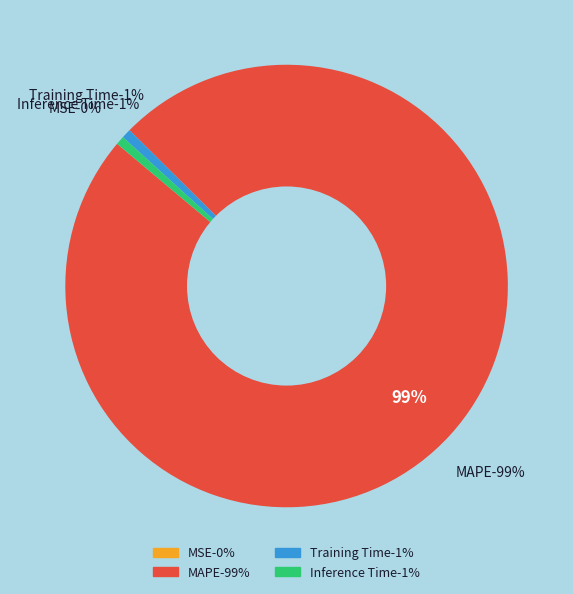

Which slice is the smallest?

MSE